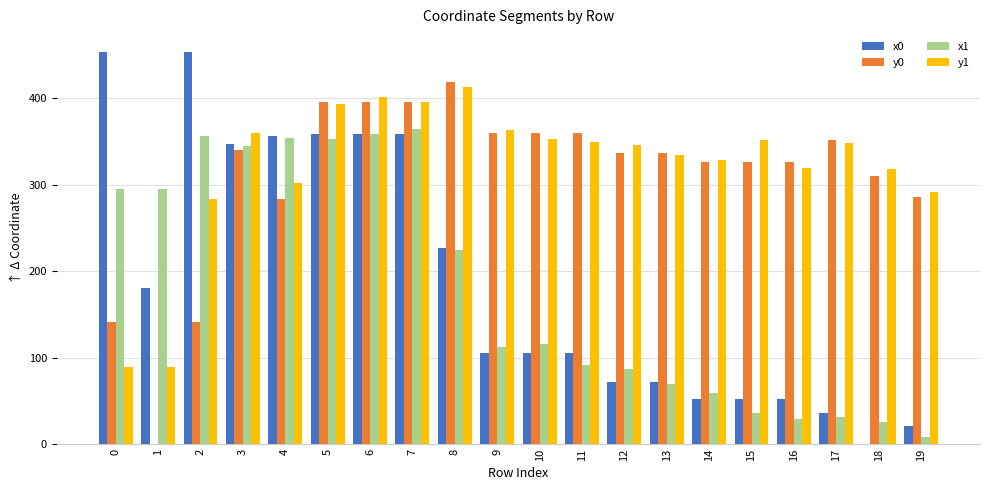

Which series changed the most between 9 and 12?

x0